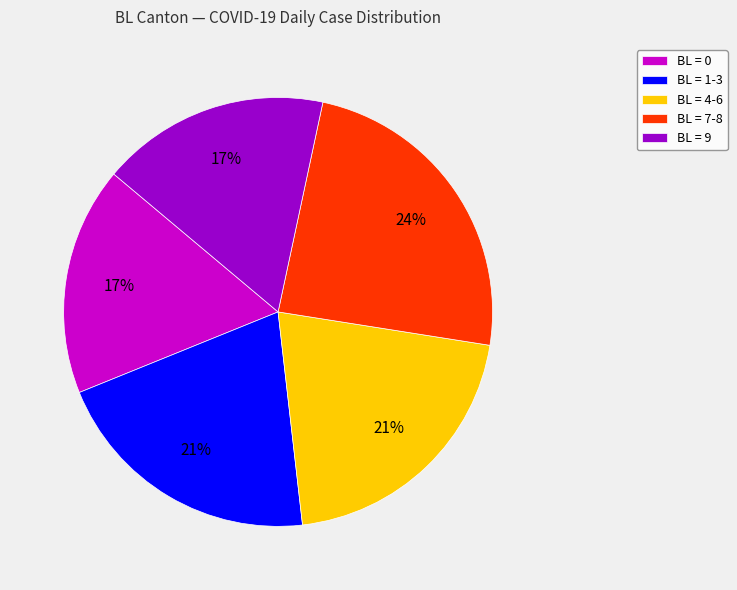

True or false: BL = 7-8 accounts for 12% of the total.

False